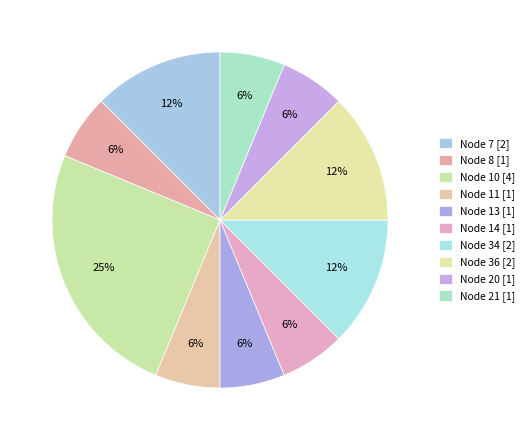

What is the ratio of the value at Node 8 [1] to the value at Node 7 [2]?

0.5